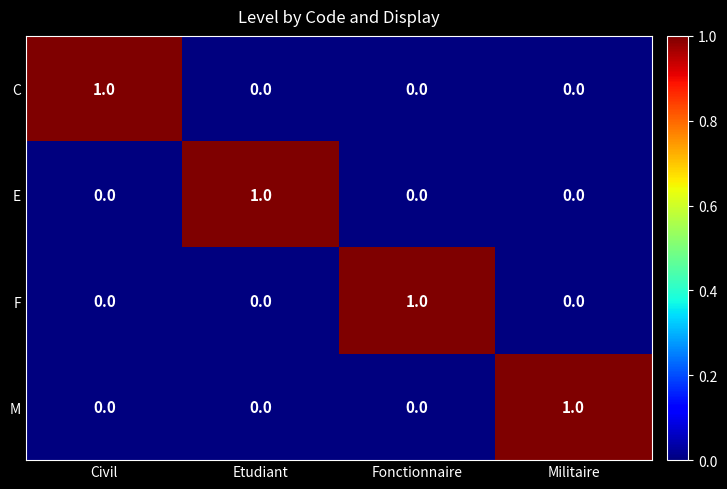

At how many categories does at least one series exceed 0?

4